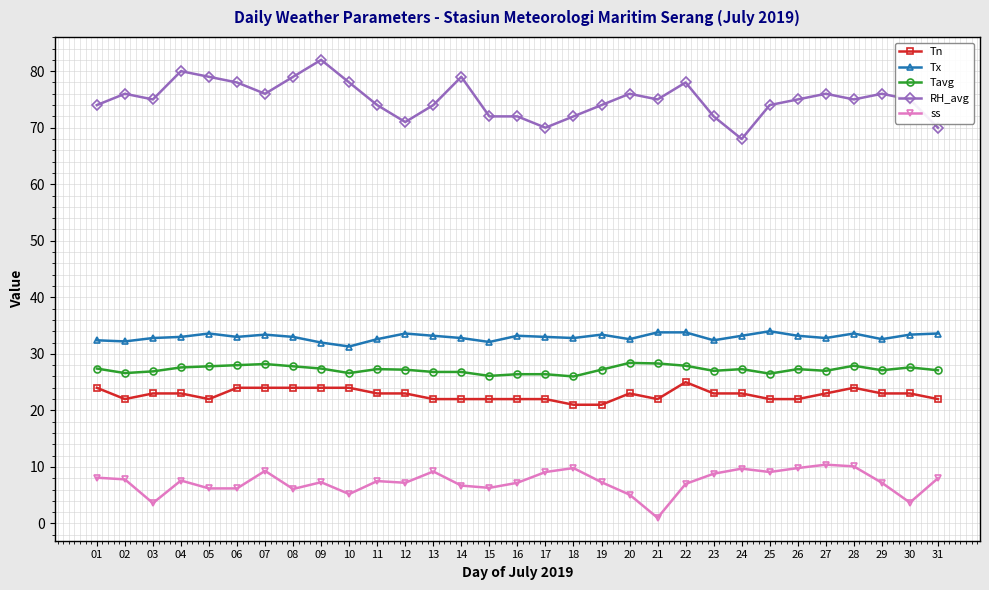

Which series has the largest range (max minus min)?

RH_avg